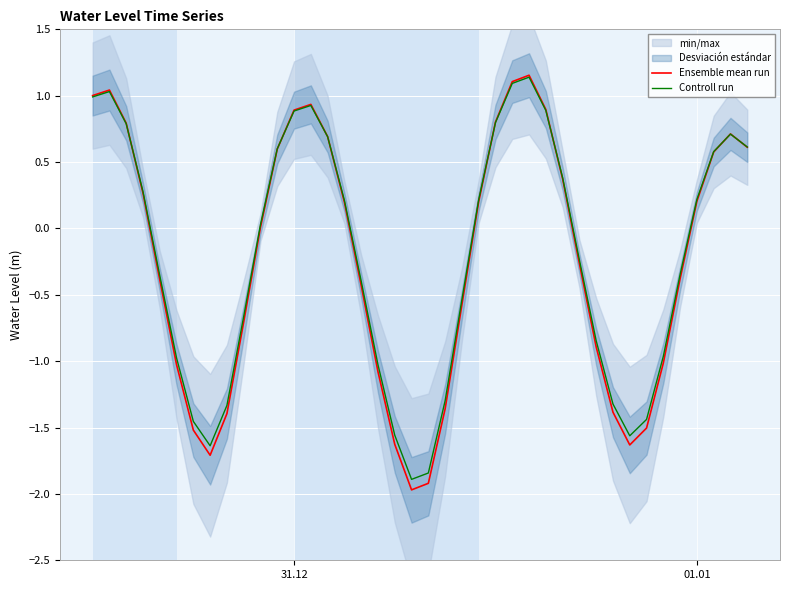

Is it true that Ensemble mean run equals 0.2 at 01.01?

True